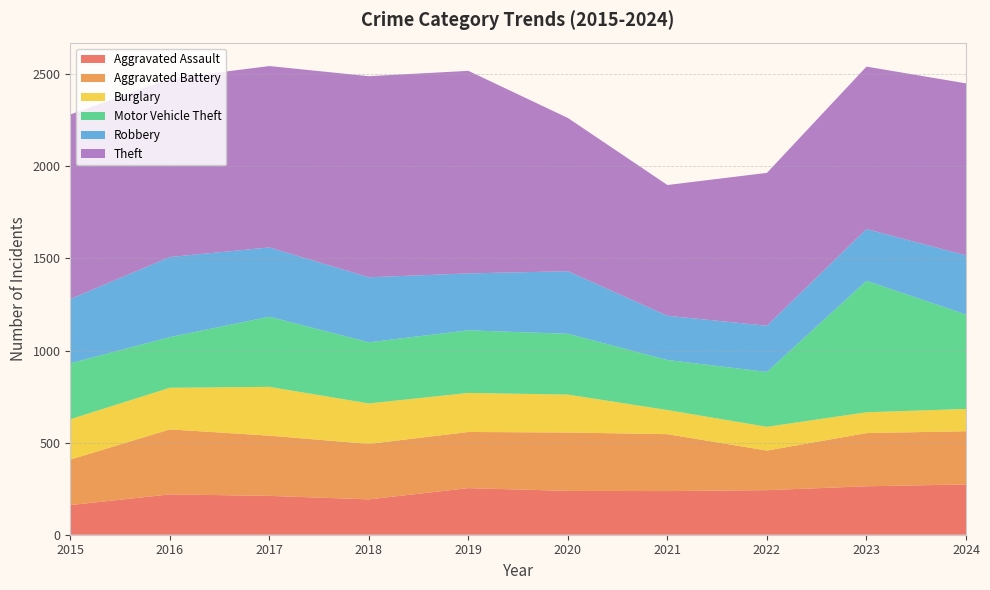

Reading left to right, transcribe all the data shown in this chart.

Aggravated Assault: 2015=161	2016=219	2017=211	2018=192	2019=253	2020=238	2021=237	2022=242	2023=263	2024=273
Aggravated Battery: 2015=247	2016=353	2017=327	2018=301	2019=305	2020=317	2021=309	2022=215	2023=289	2024=289
Burglary: 2015=219	2016=226	2017=265	2018=220	2019=212	2020=206	2021=131	2022=129	2023=113	2024=121
Motor Vehicle Theft: 2015=304	2016=275	2017=381	2018=332	2019=340	2020=330	2021=272	2022=298	2023=714	2024=513
Robbery: 2015=349	2016=435	2017=376	2018=353	2019=309	2020=340	2021=240	2022=251	2023=281	2024=321
Theft: 2015=1002	2016=969	2017=985	2018=1092	2019=1100	2020=832	2021=710	2022=830	2023=882	2024=934